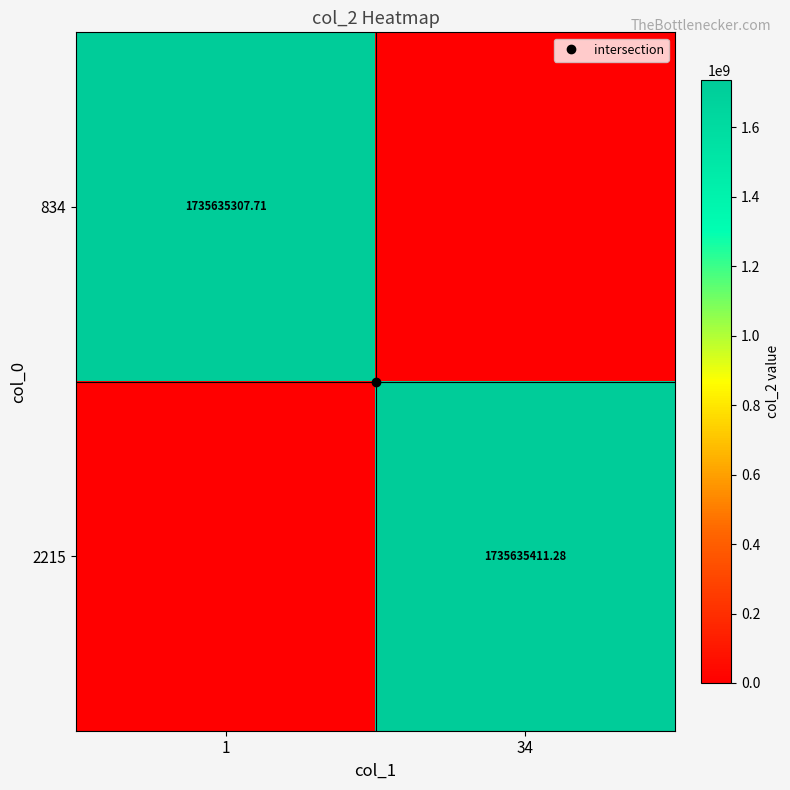

How many values in the 834 series exceed 1735635307?

1